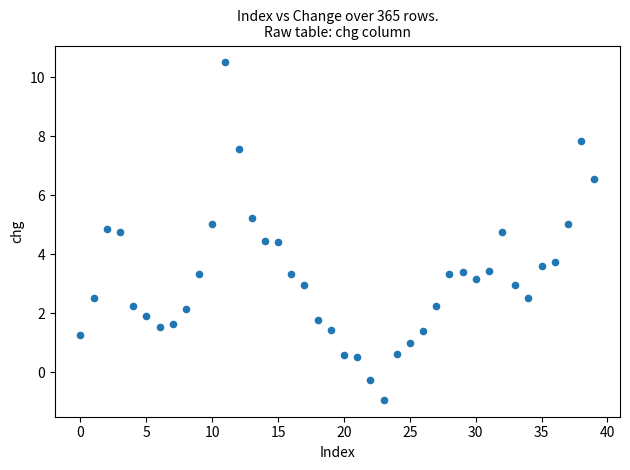

What Y value in the scatter plot is closest to 4?

3.7